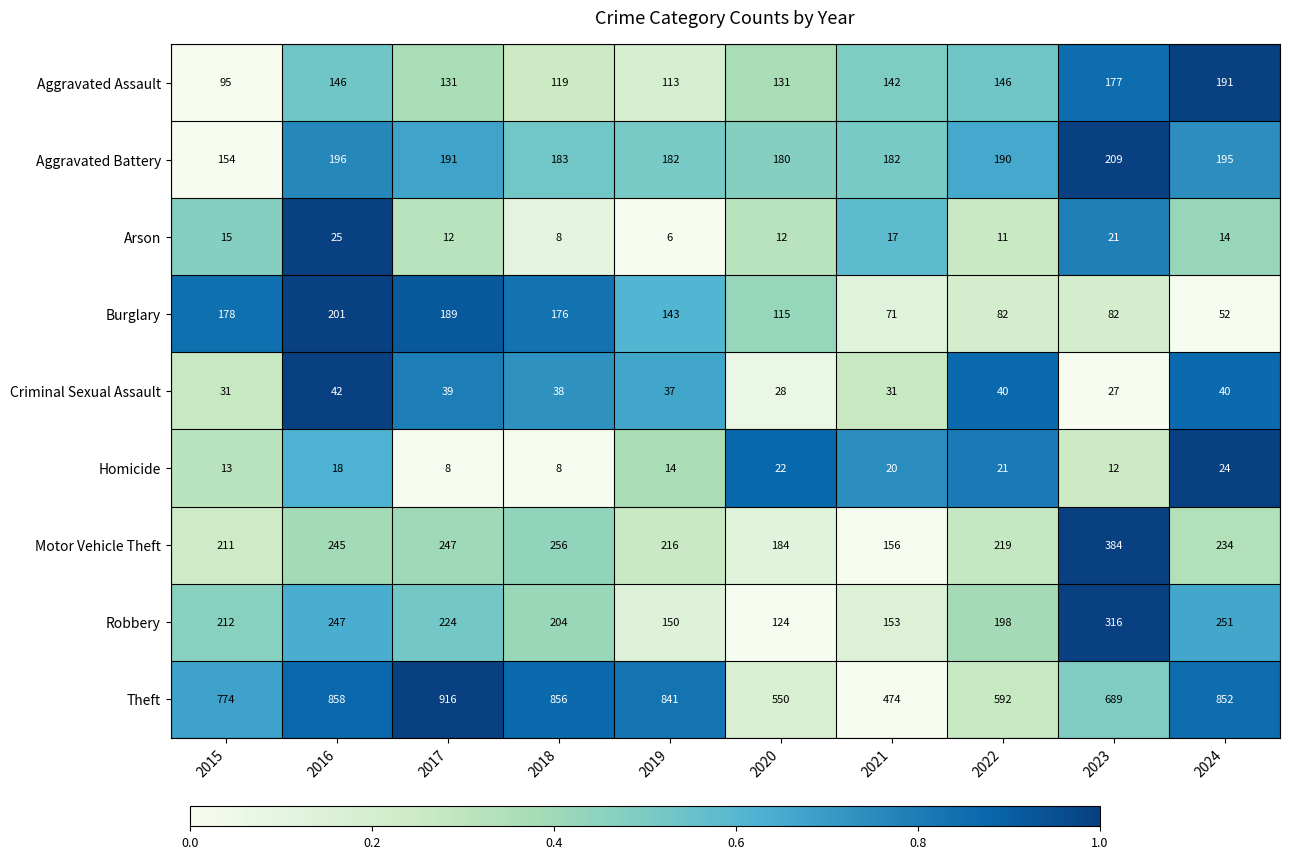

How many series are shown in this chart?

9